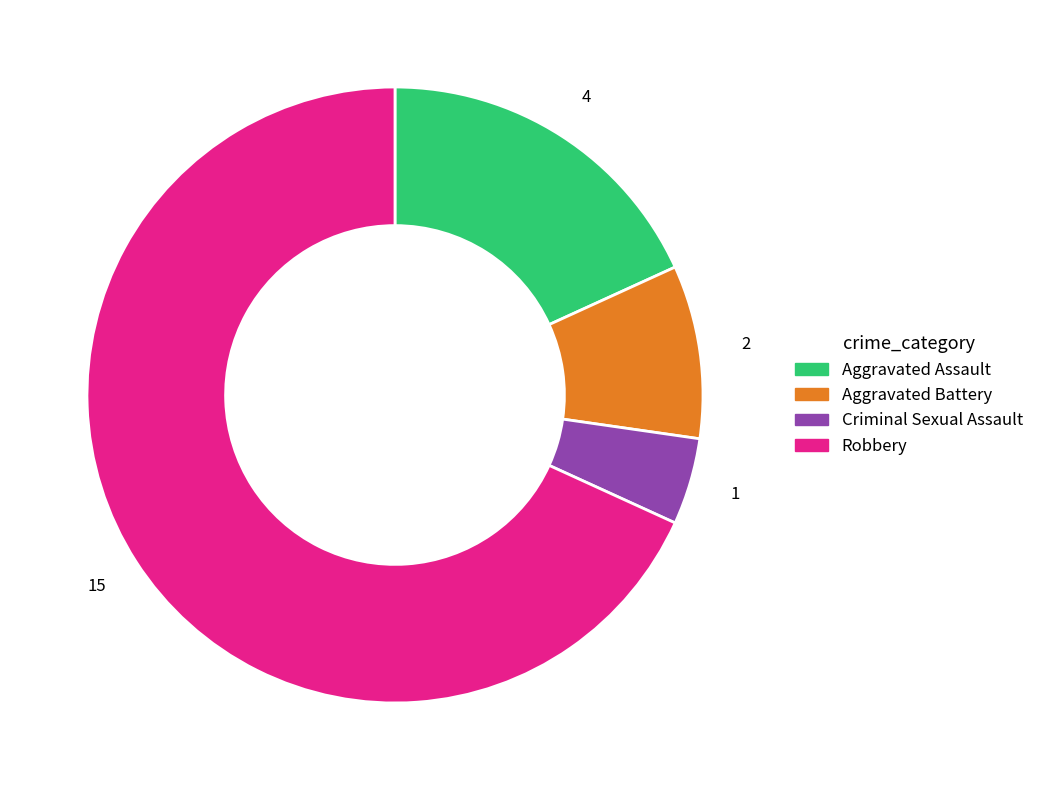

Is it true that Aggravated Battery is 22% of the pie?

False